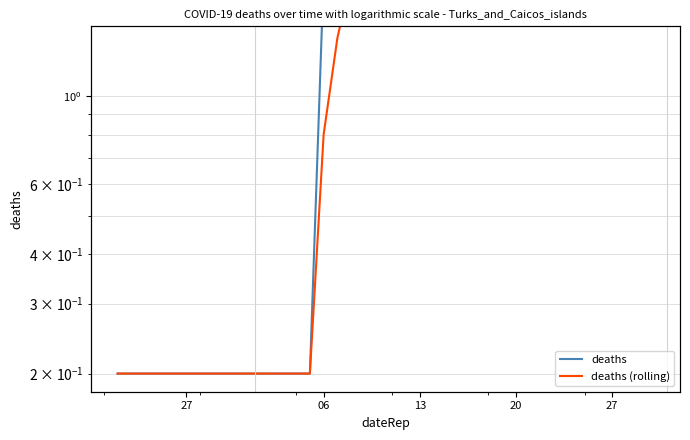

How many data points in deaths are less than 2?

15